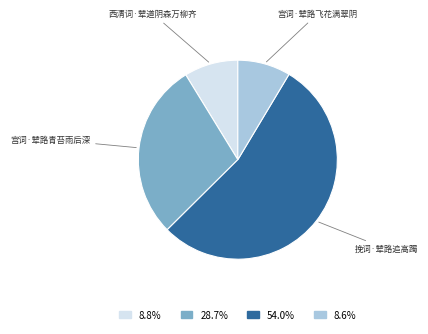

Combined, do 宫词·辇路青苔雨后深 and 宫词·辇路飞花满翠阴 account for over 50%?

No